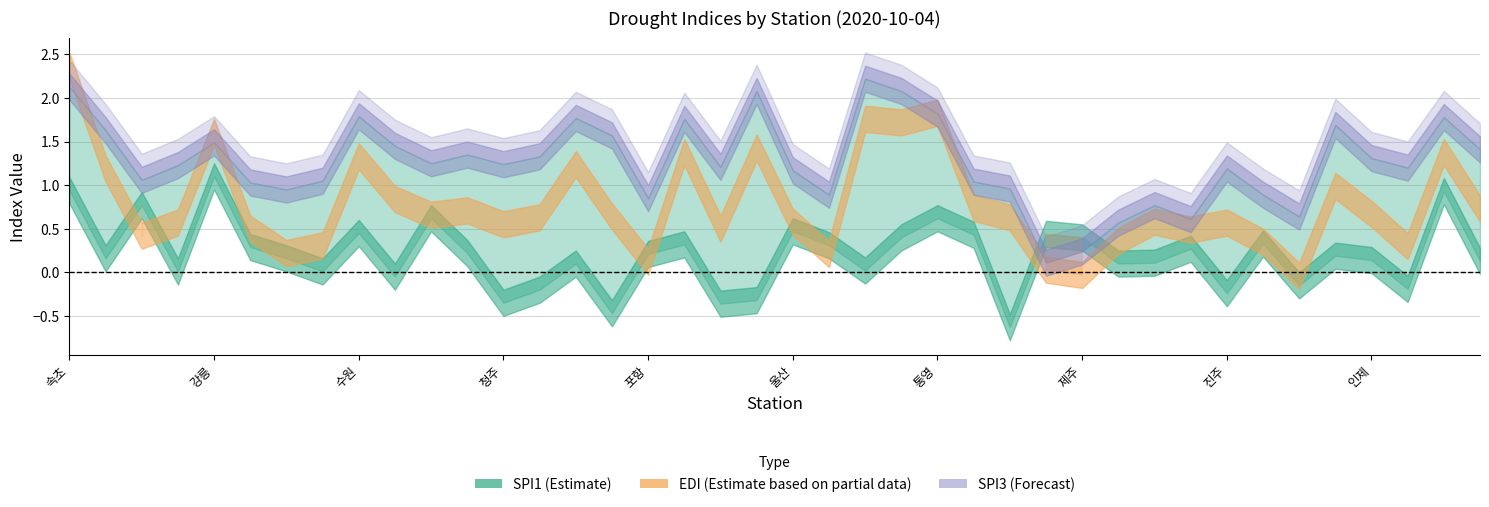

Which series has the largest total across all categories?

spi3